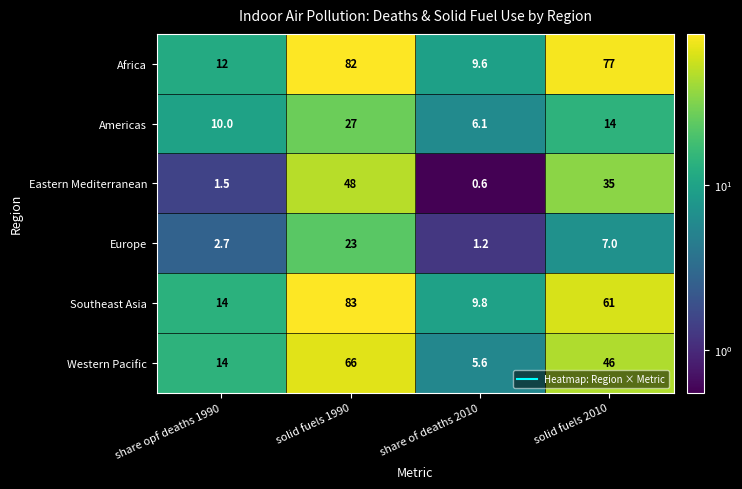

At which category is the sum across all series the highest?

solid fuels 1990